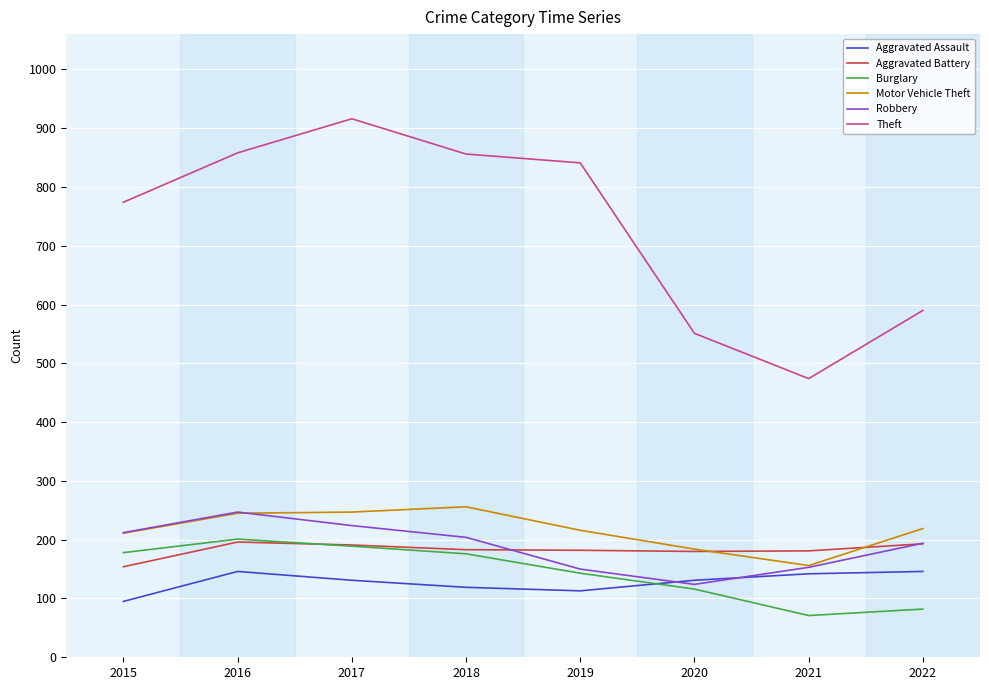

How many lines are shown in the chart?

6